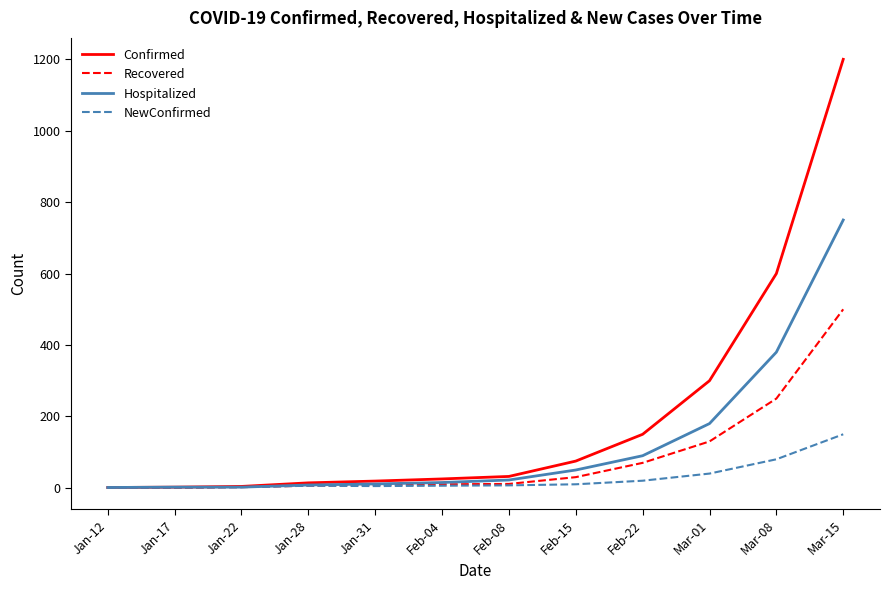

True or false: Recovered has a value of 8 at Jan-31.

True